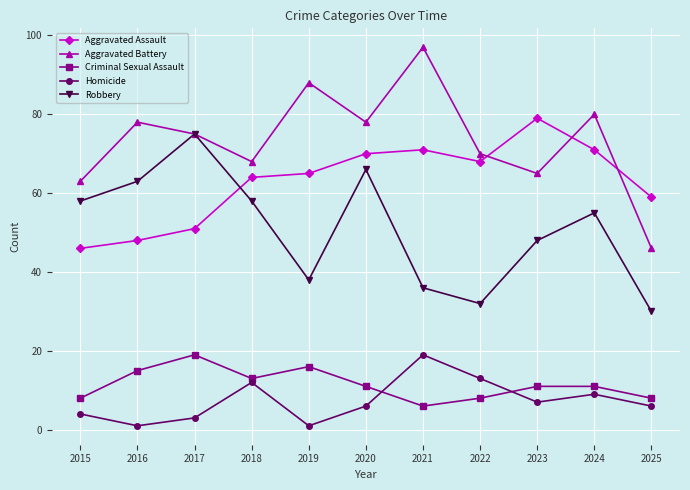

Is the value of Criminal Sexual Assault at 2015 greater than the value of Robbery at 2019?

No